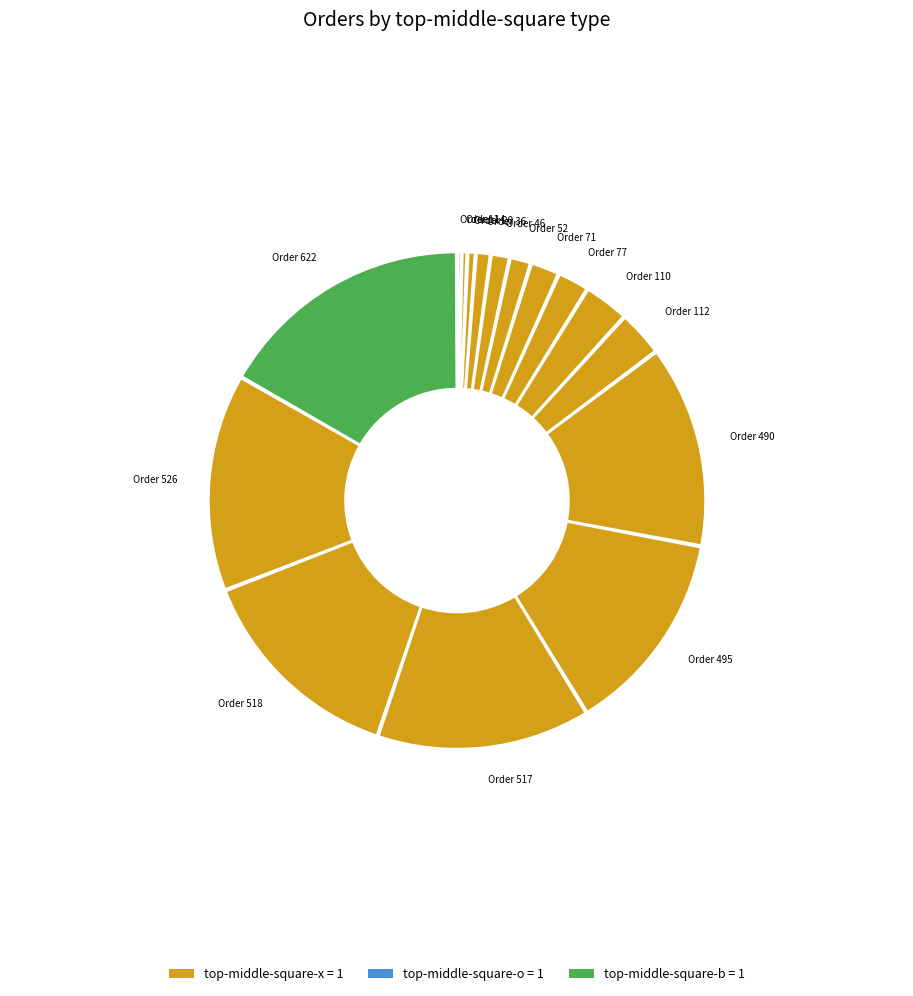

Which slice is the largest?

622